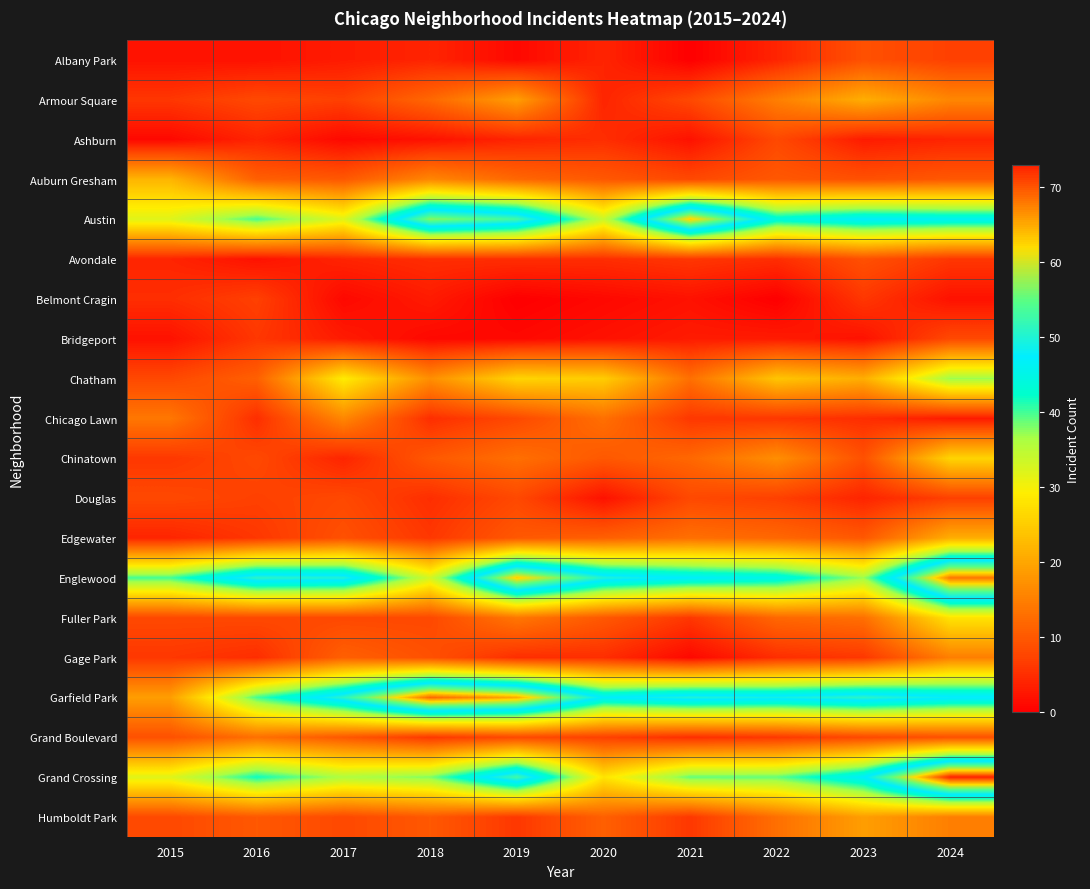

How many data points does each series have?

10